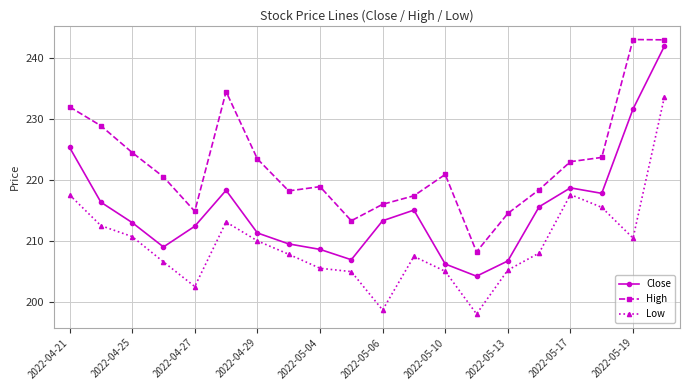

What is the average value of the Low series?

209.5